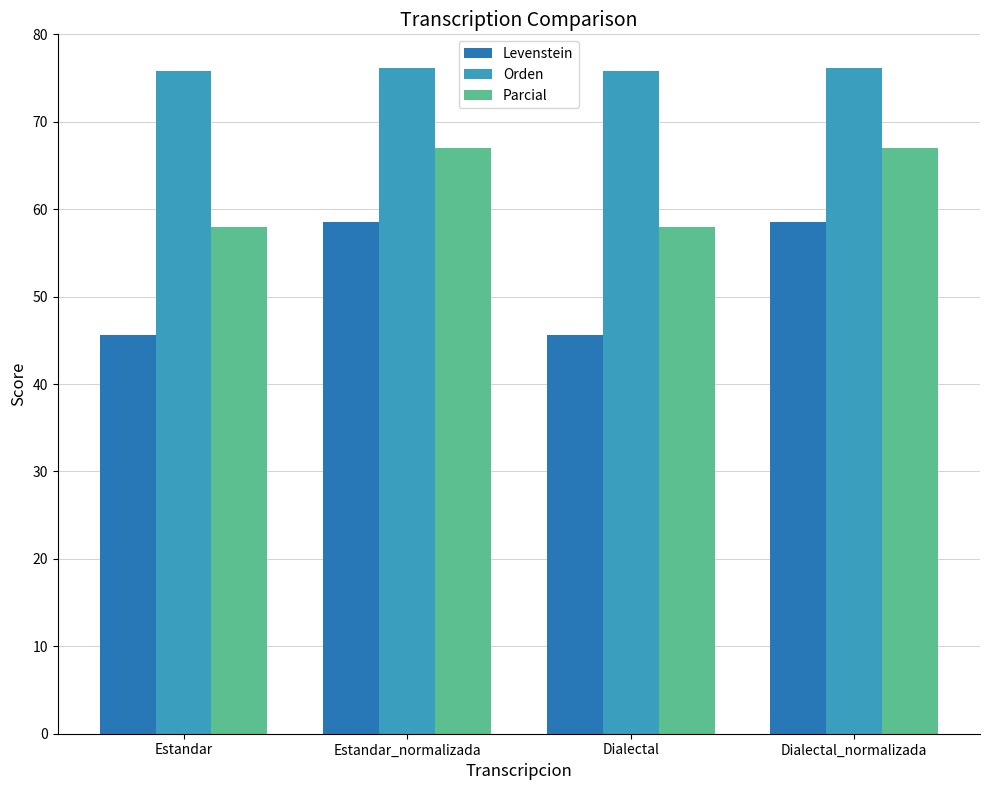

What is the maximum value shown in the chart?

76.2